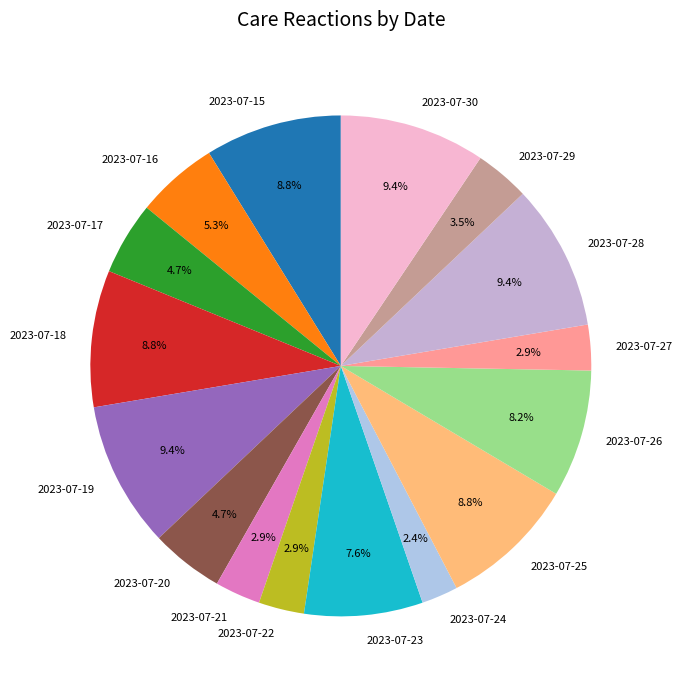

Do 2023-07-20 and 2023-07-16 together represent more than half of the pie?

No